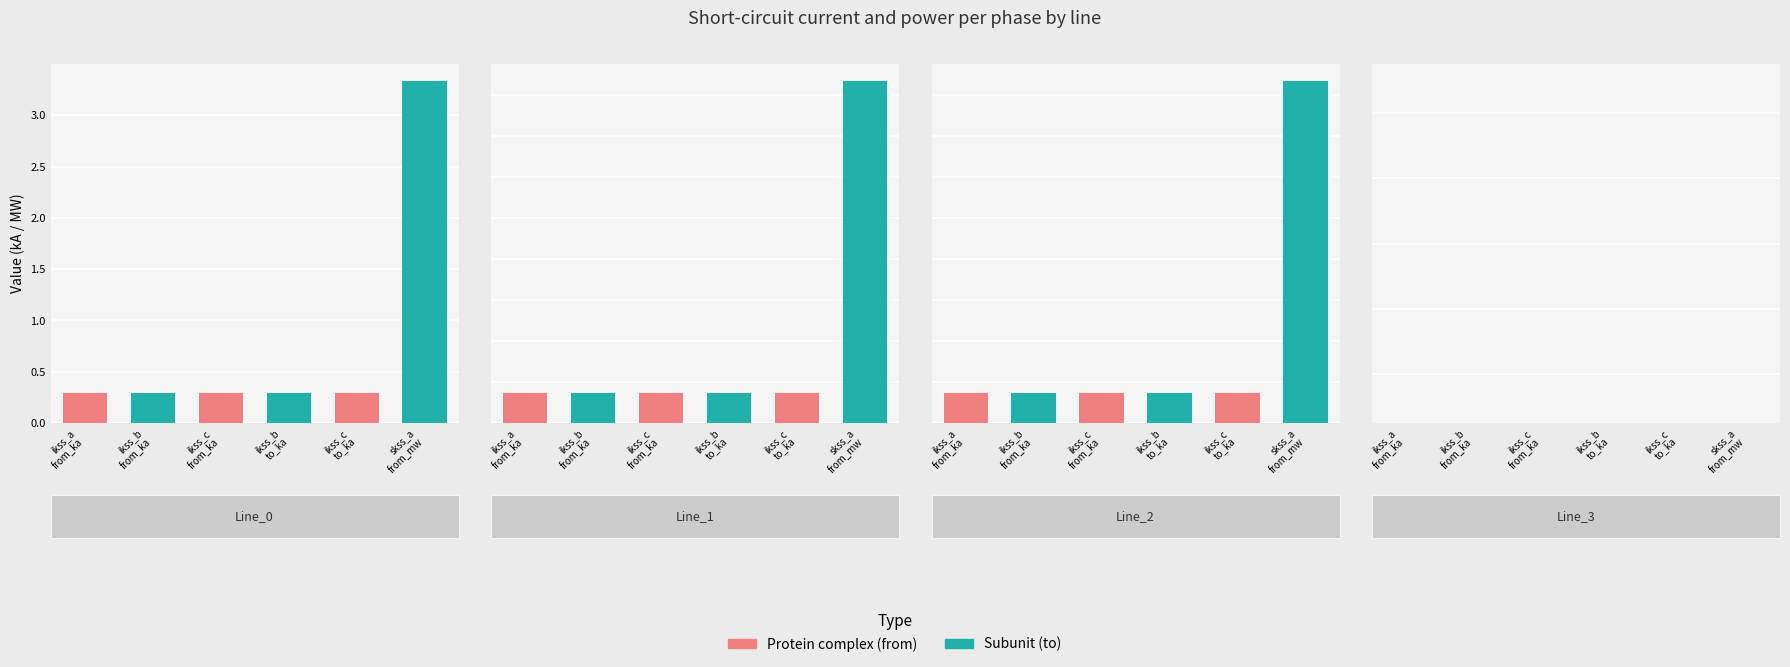

Where is Line_0 nearest to the value 1?

ikss_c
from_ka